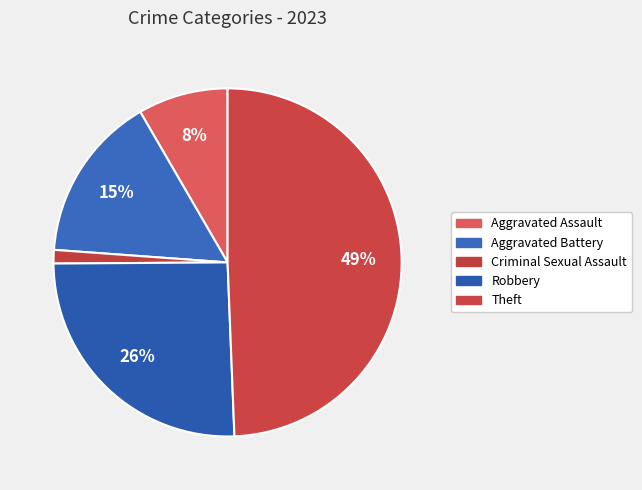

Is the sum of Robbery and Criminal Sexual Assault greater than half?

No